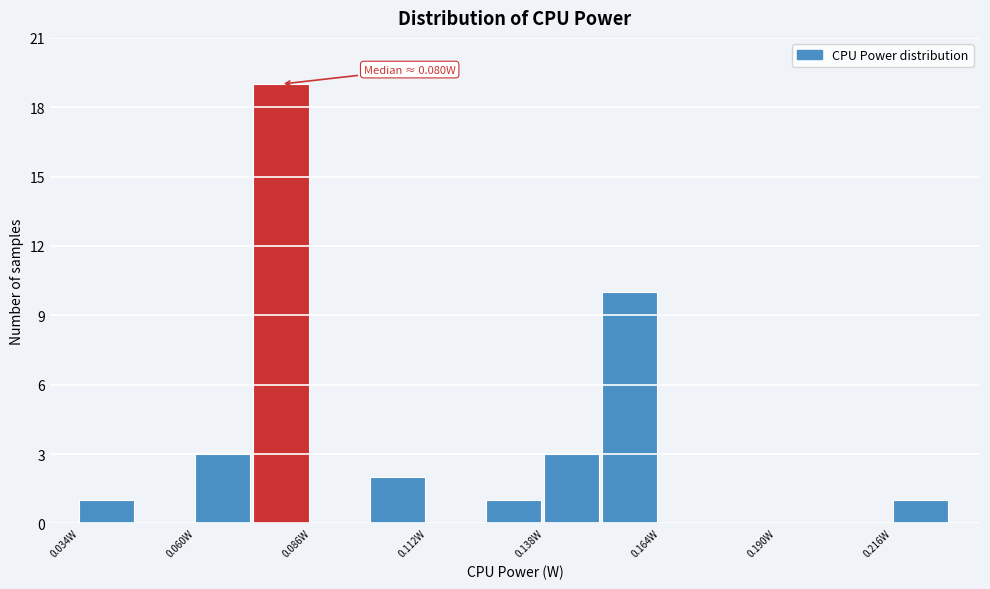

Read against the x-axis, roughly where is the centre of the tallest bar?

0.080